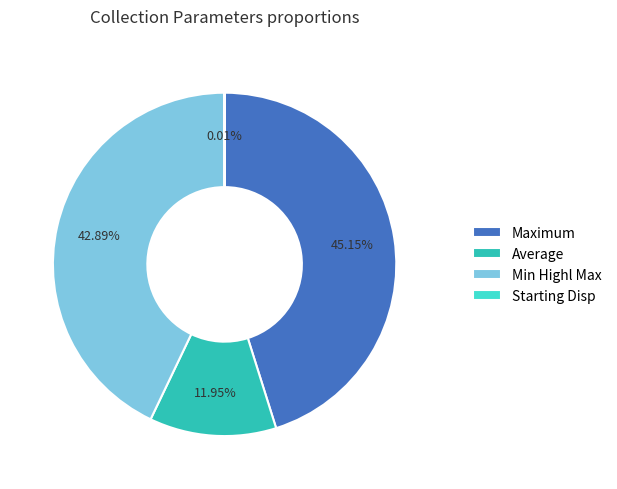

Which slice is the largest?

Maximum